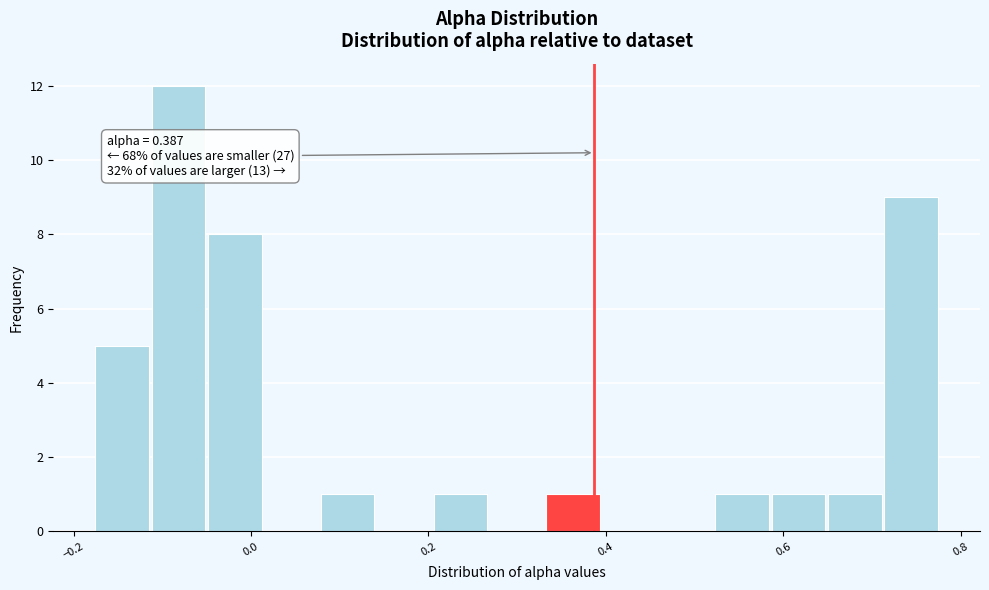

Around what value on the x-axis is the tallest bar? Give the approximate position of its centre, as read against the axis.

-0.08